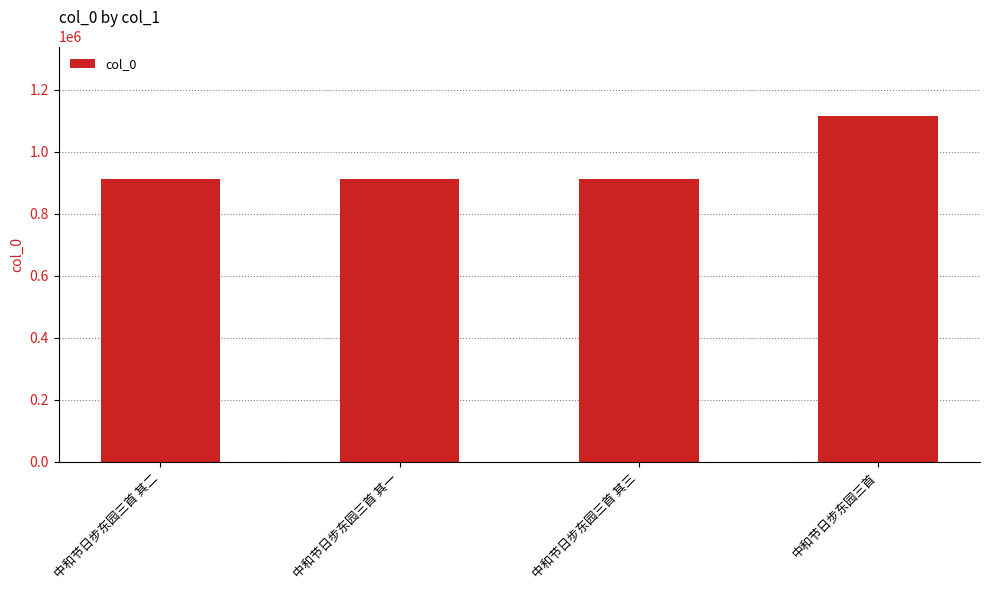

At which category does the chart reach its peak across all series?

中和节日步东园三首